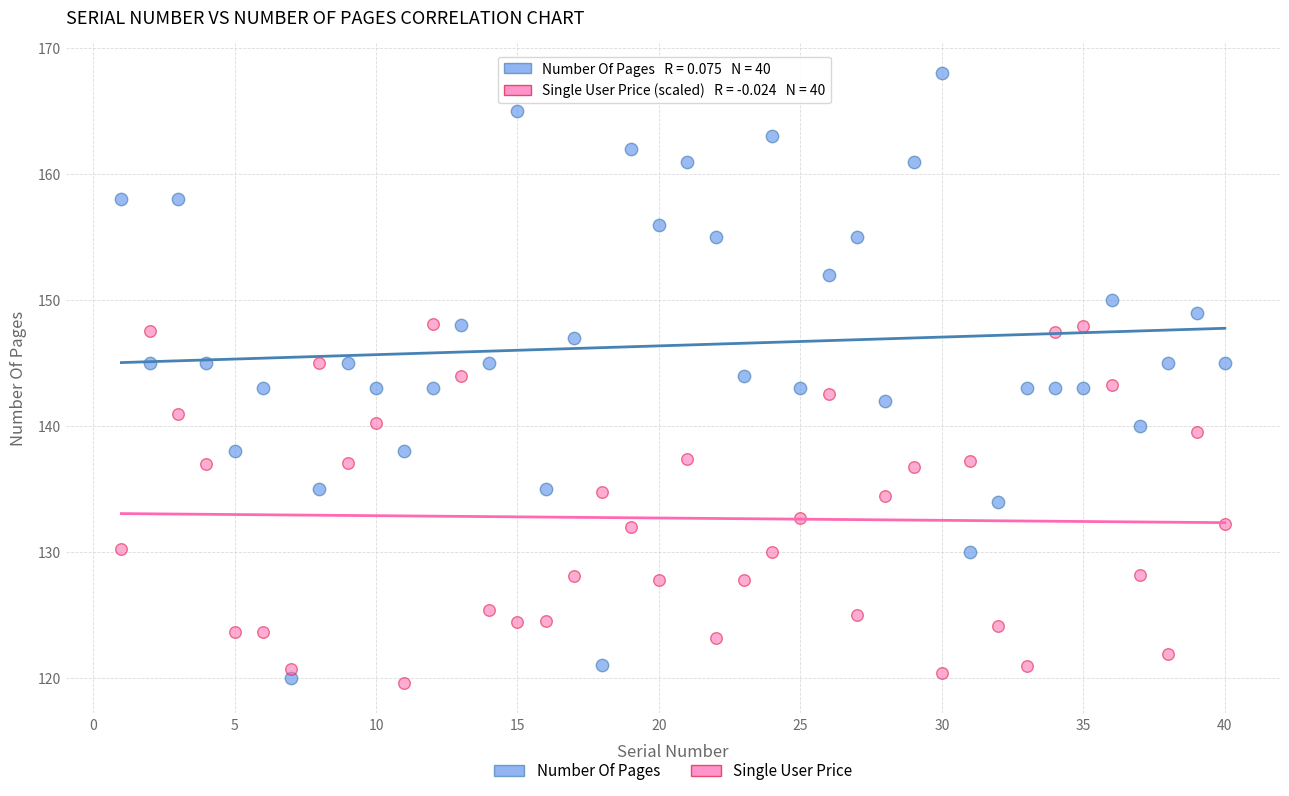

Across all data points, what is the range of X values (max minus min)?

39.0